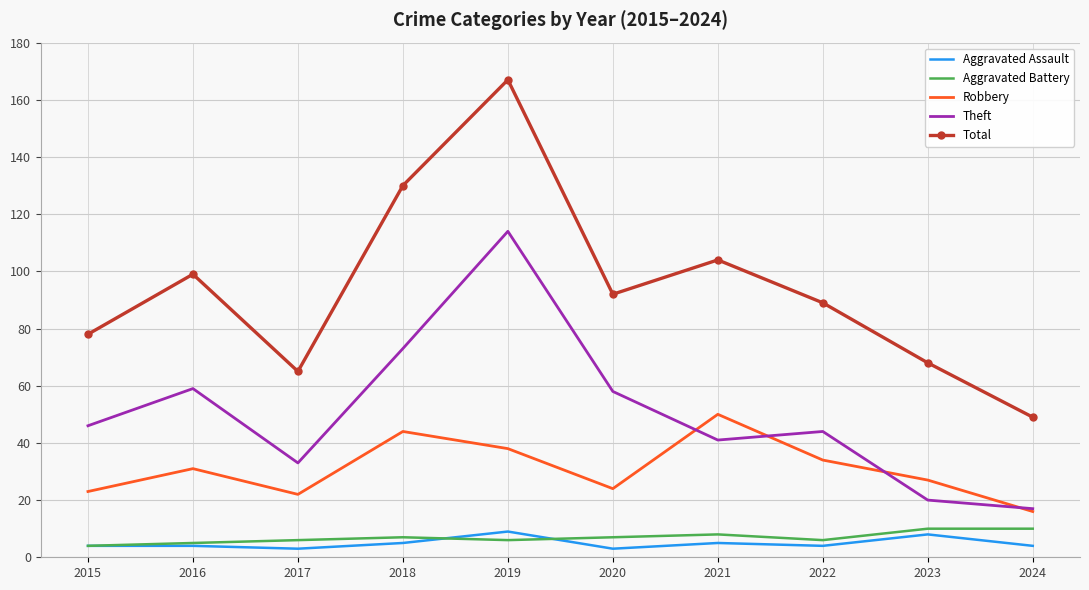

What is the difference between the second highest and second lowest values in the Robbery series?

22